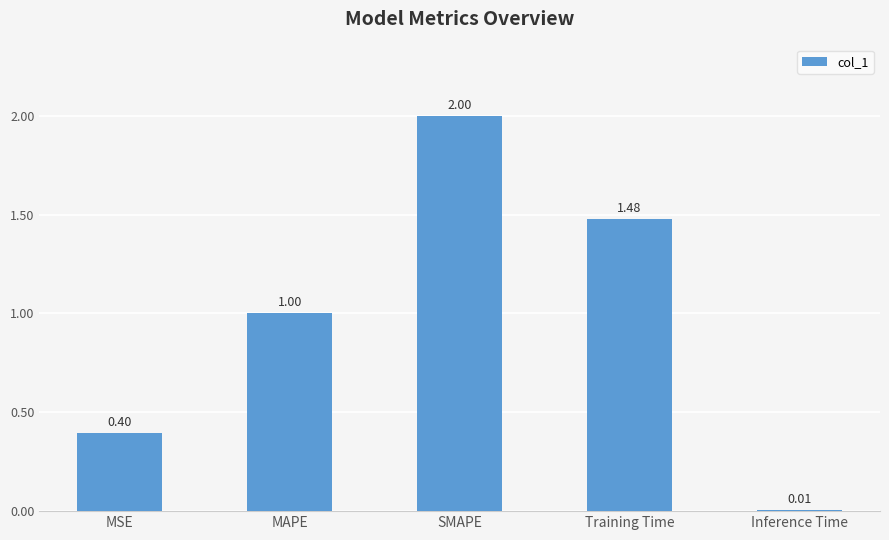

How many bars are there in total?

5